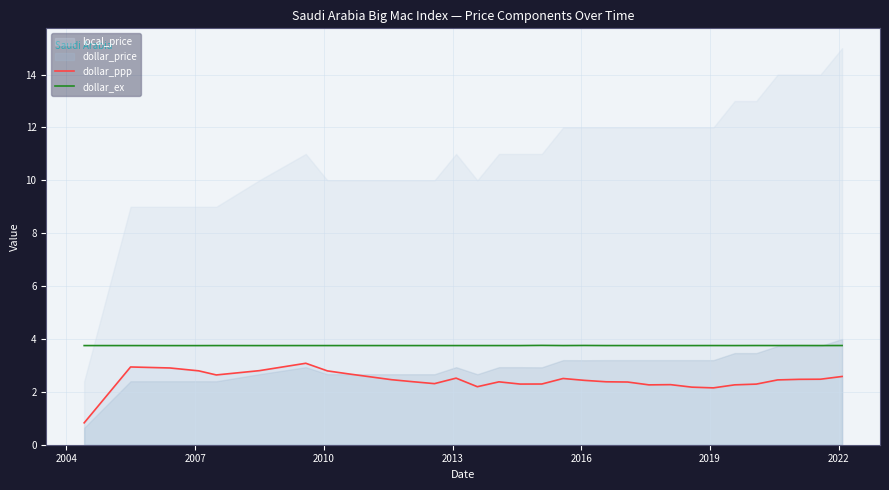

What is the maximum value for dollar_ex?

3.8